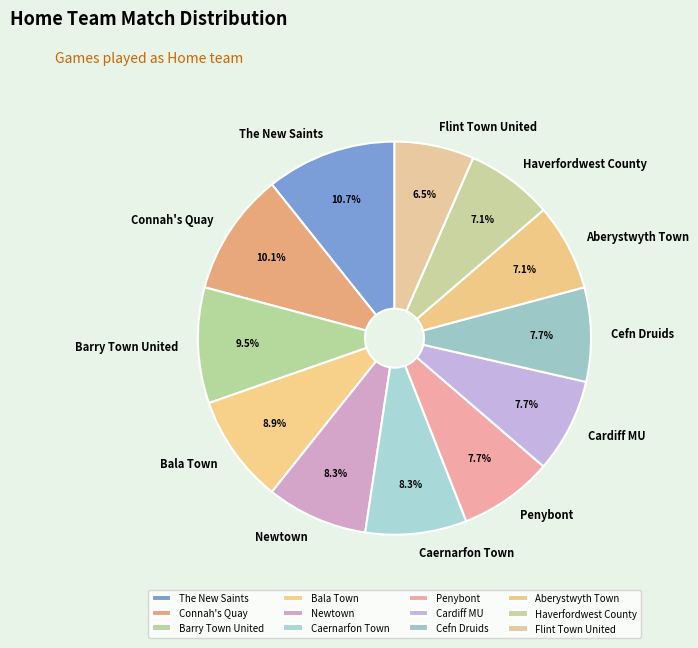

Is Aberystwyth Town the majority of the pie?

No